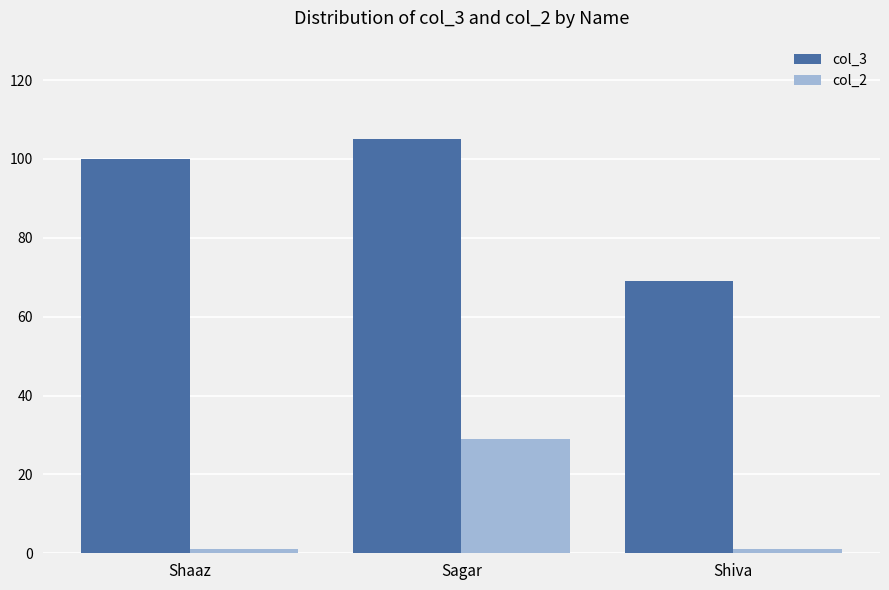

List the series in order of their overall mean, lowest first.

col_2, col_3